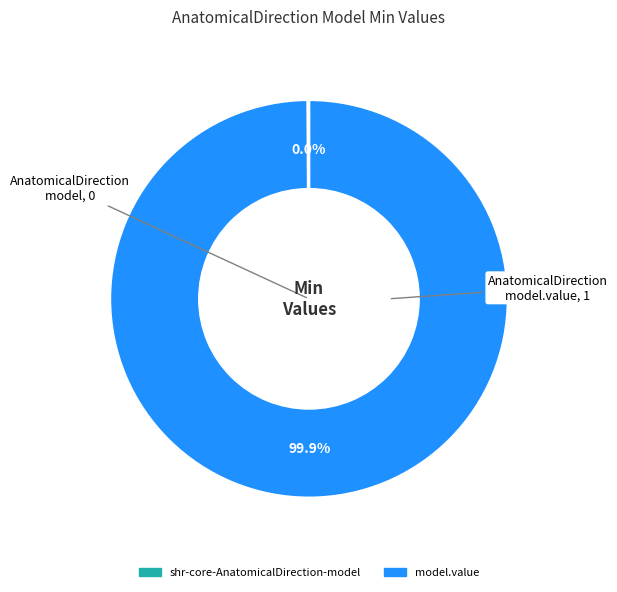

To the nearest percent, what is the difference between the largest and smallest slice percentages?

100%